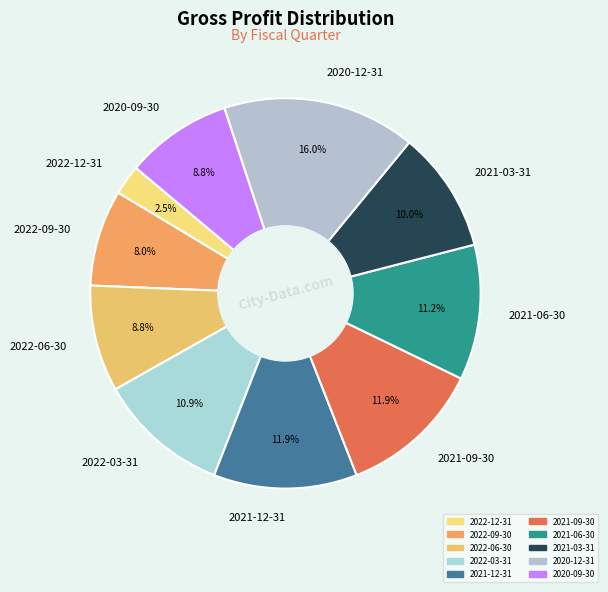

Combined, what portion of the pie is 2021-03-31 and 2022-09-30?

18.0%